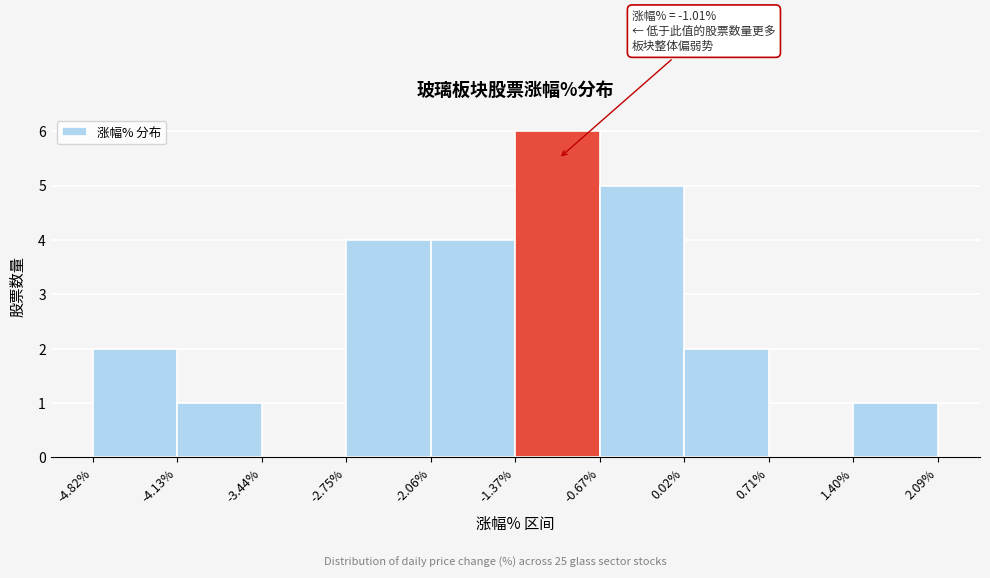

Which range on the x-axis has the tallest bar?

-1.37% to -0.67%